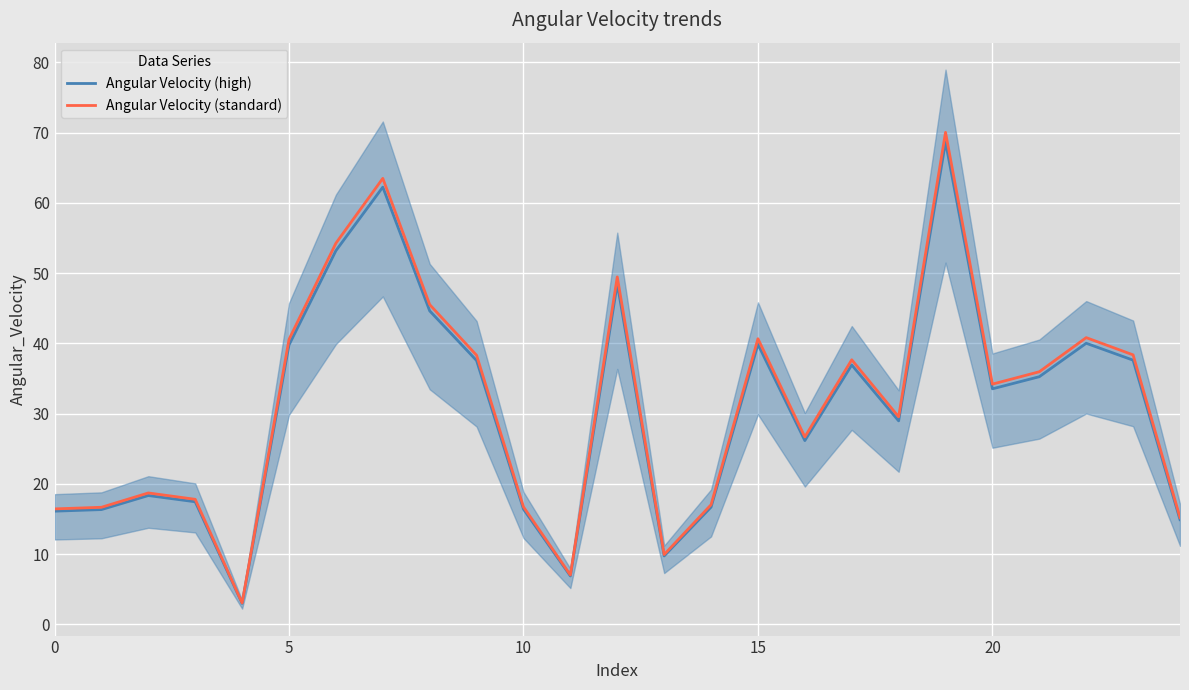

How many values in the Angular Velocity (standard) series are below 34?

12